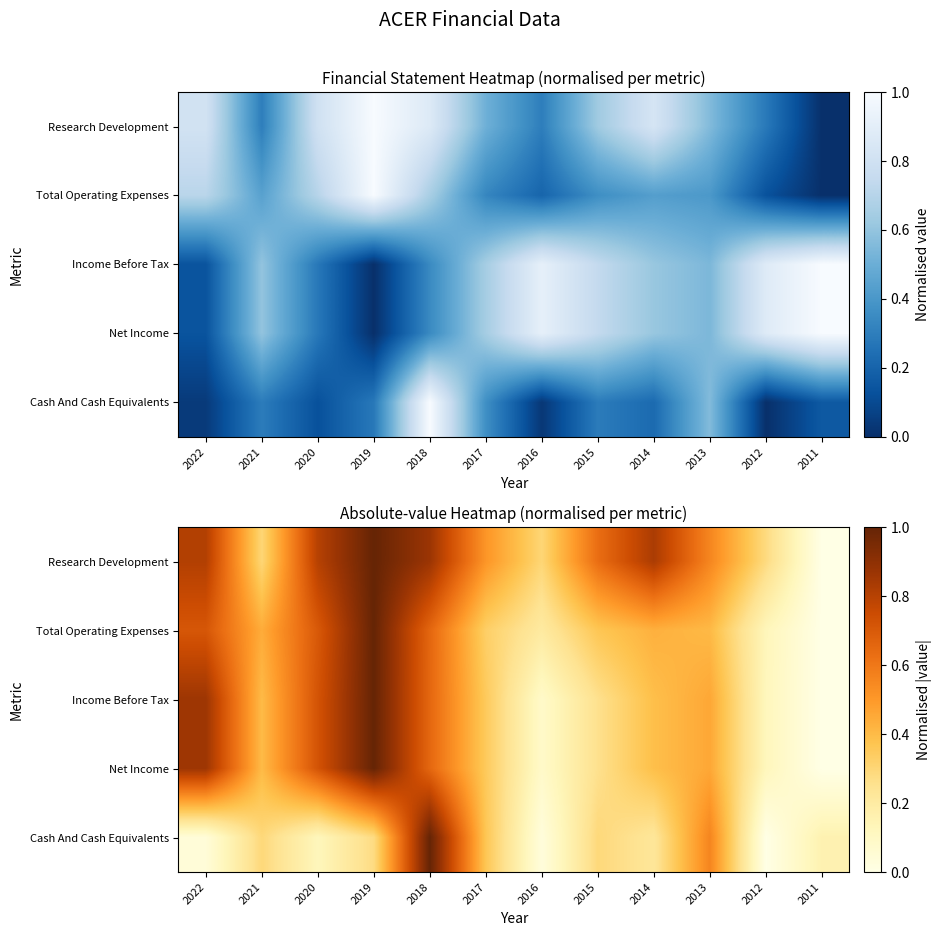

At which category is the sum across all series the highest?

2019